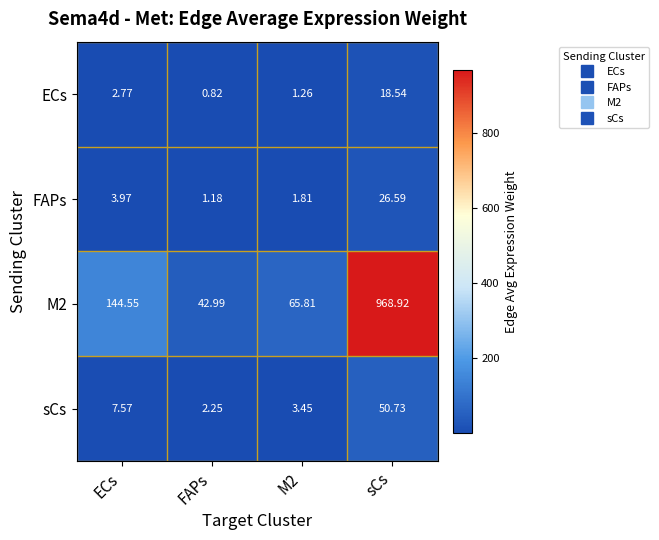

Where does the sCs series first go above 7?

ECs